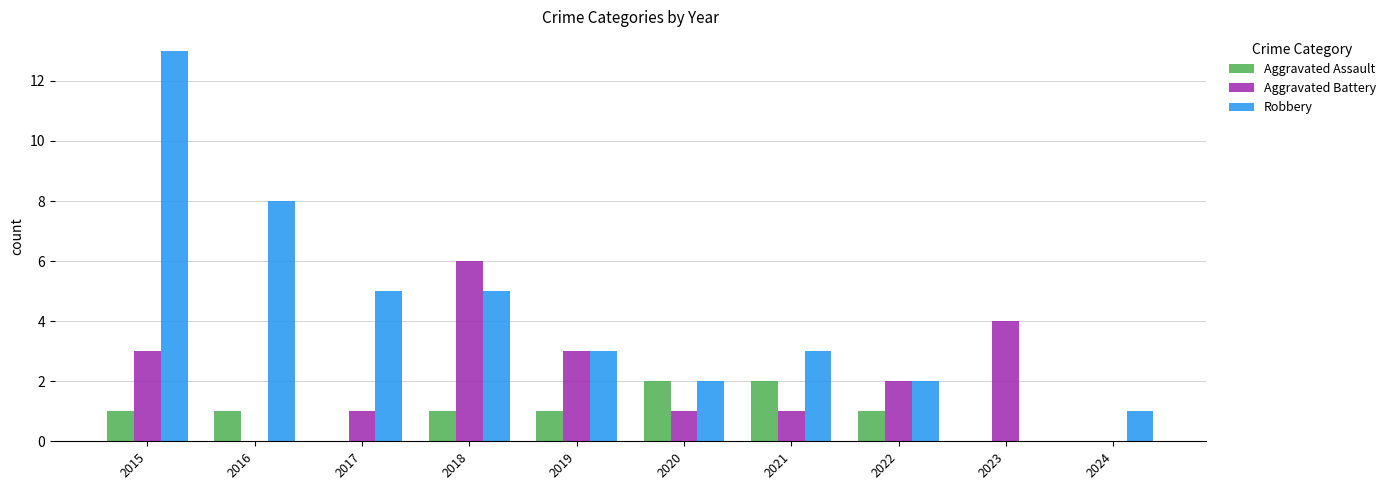

What are all the series names shown in the legend?

Aggravated Assault, Aggravated Battery, Robbery